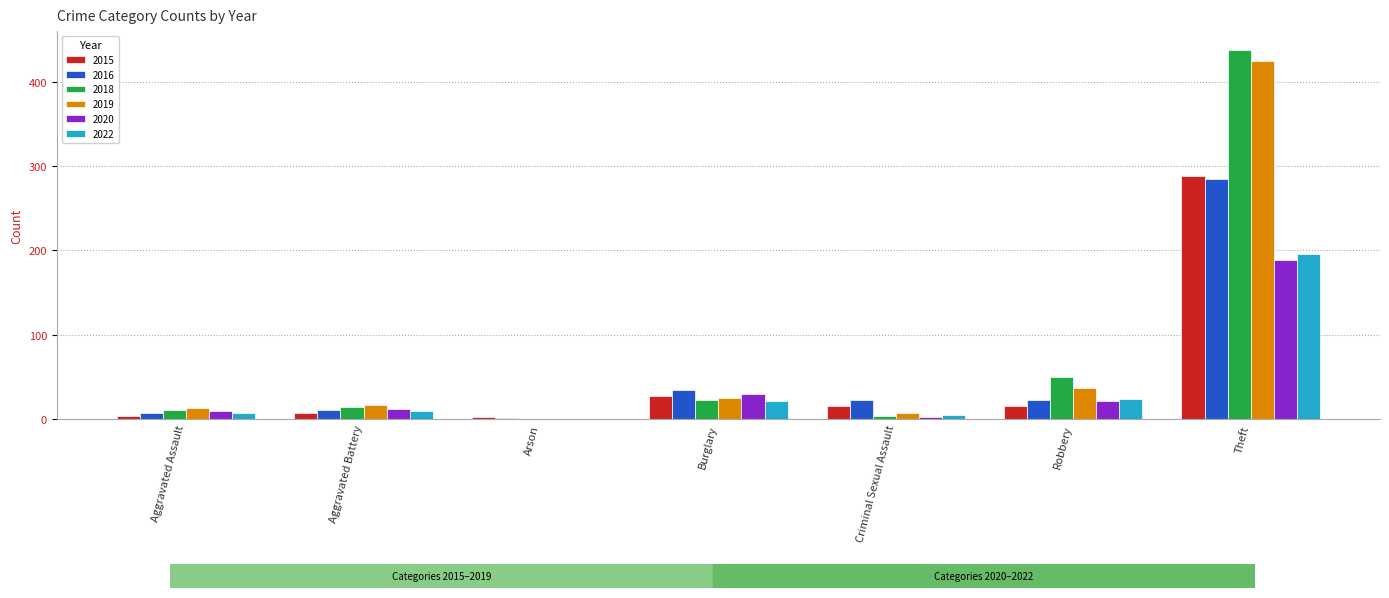

At which category does the chart reach its peak across all series?

Theft